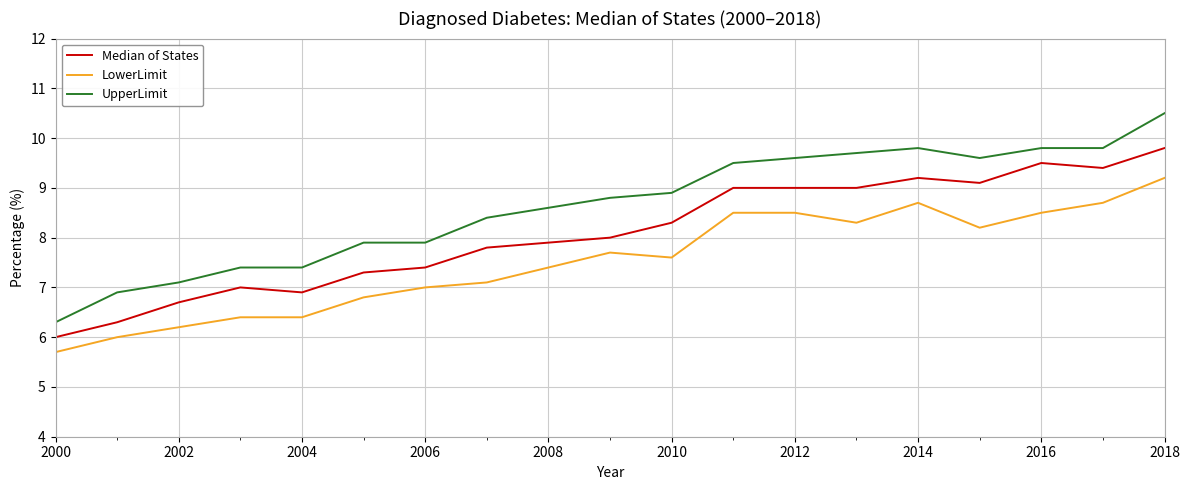

What is the minimum value for UpperLimit?

6.3